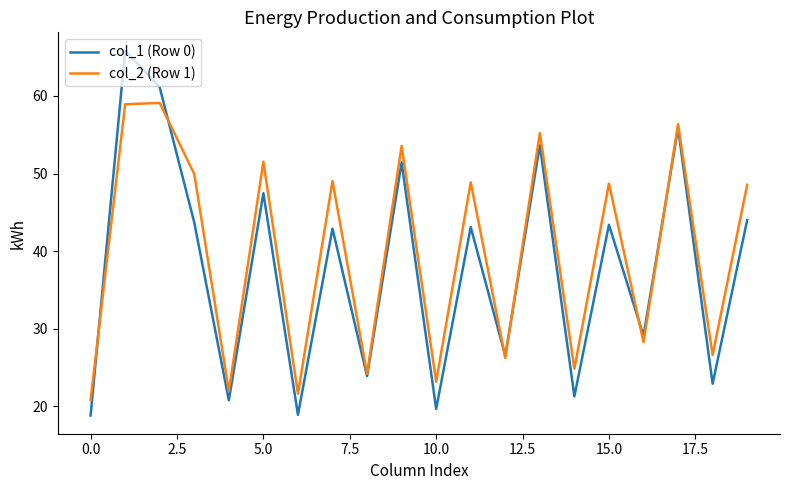

Which series has the largest total across all categories?

col_2 (Row 1)